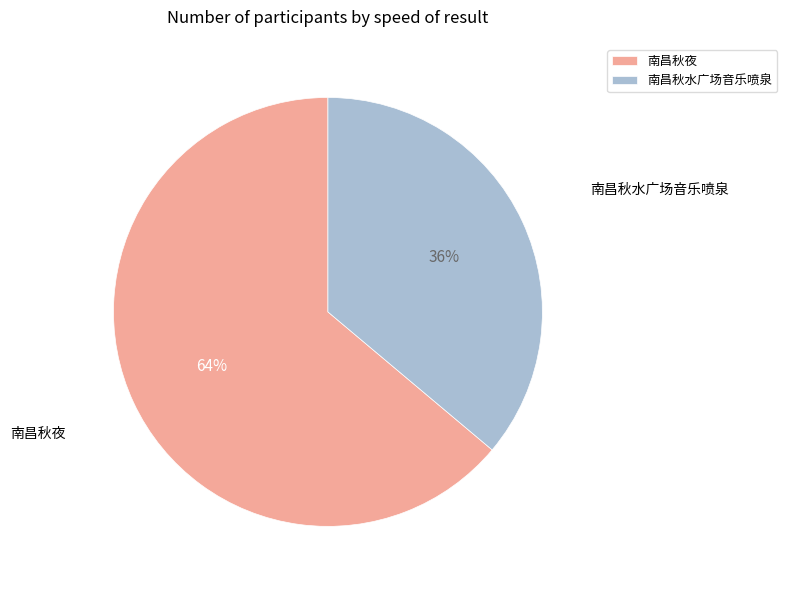

To the nearest percent, what is the difference between the largest and smallest slice percentages?

28%